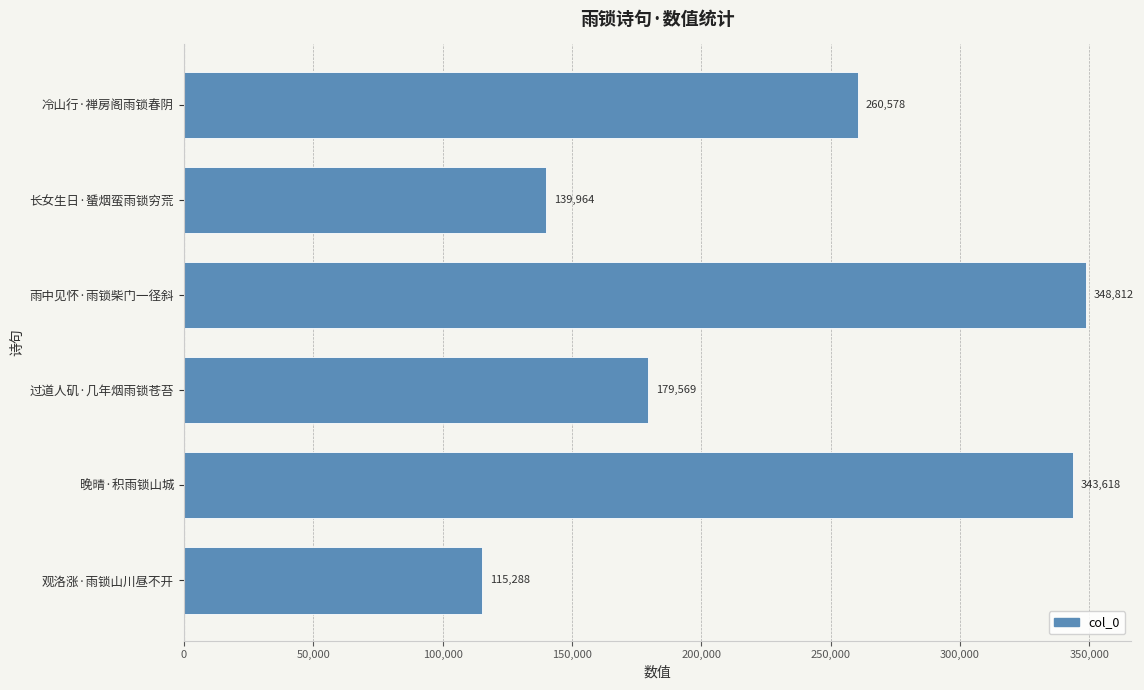

What is the difference between the maximum and minimum values?

233524